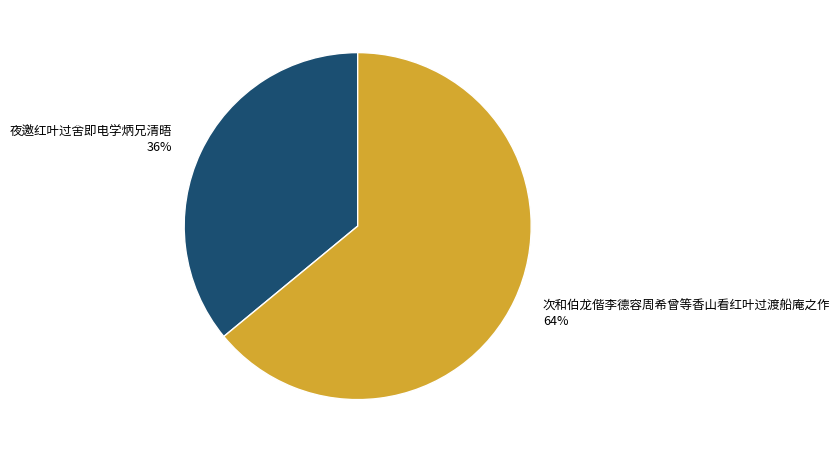

How many segments does this pie chart have?

2